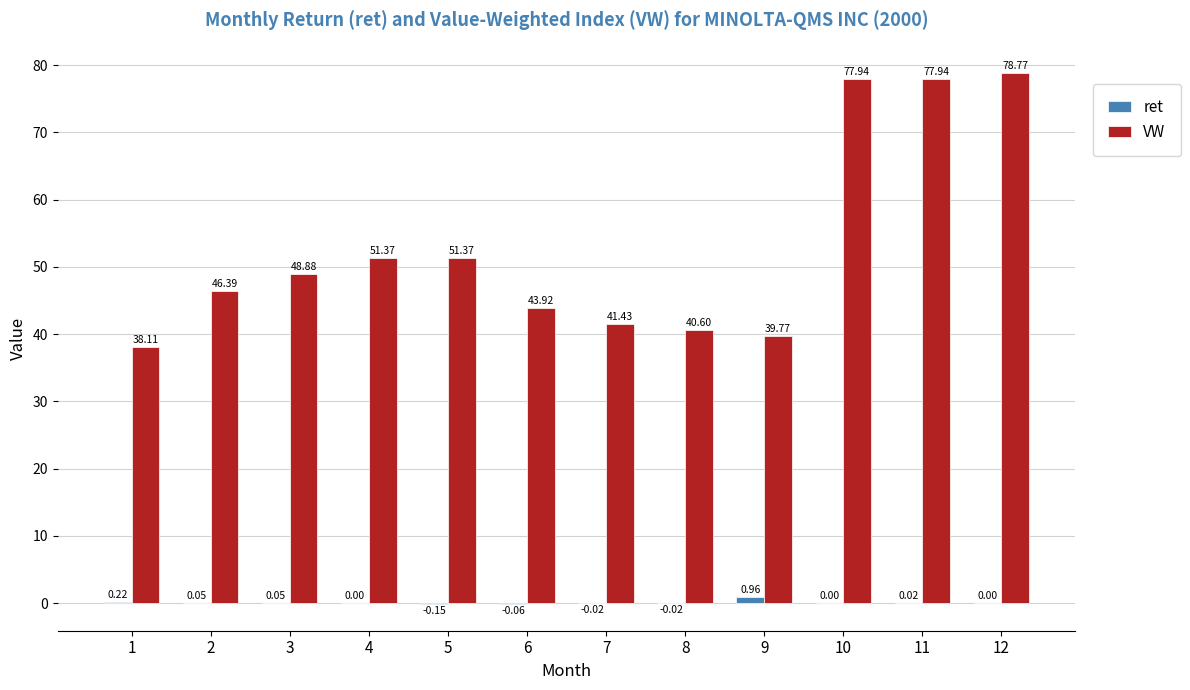

Which series changed the most between 1 and 5?

VW